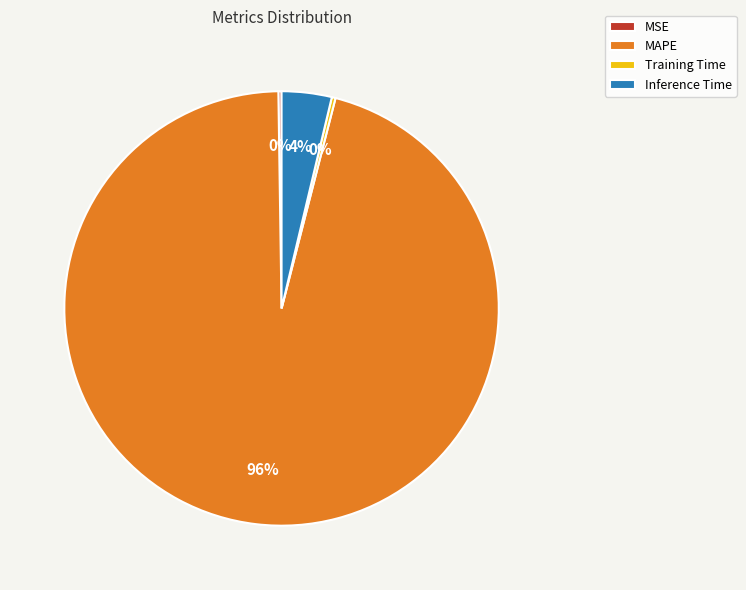

Is it true that MAPE is 96% of the pie?

True